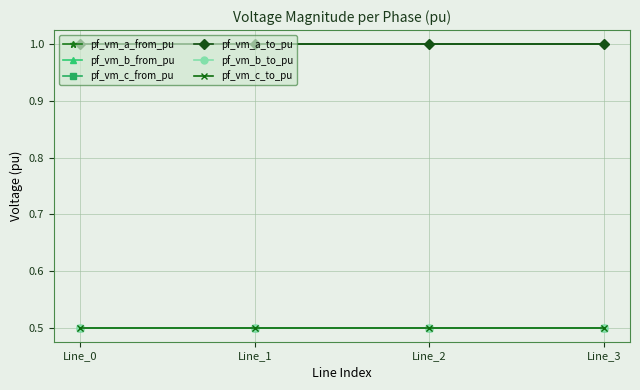

Between Line_0 and Line_2, which series saw the biggest shift?

pf_vm_b_from_pu